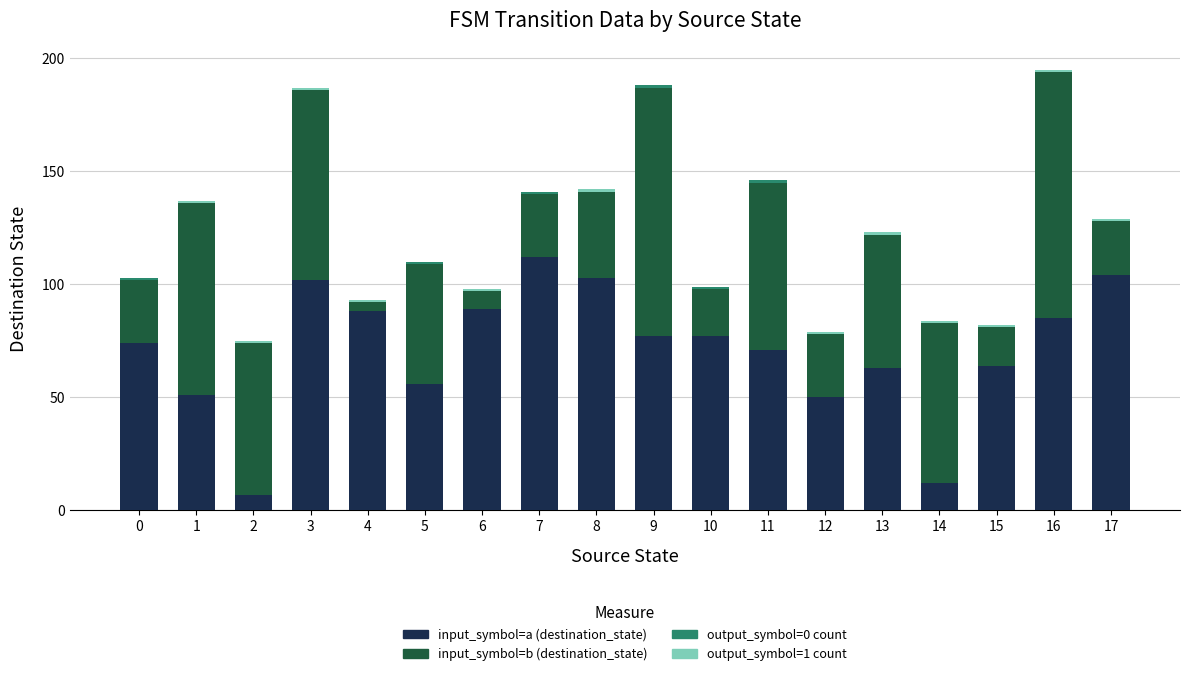

What is the maximum value for input_symbol=a (destination_state)?

112